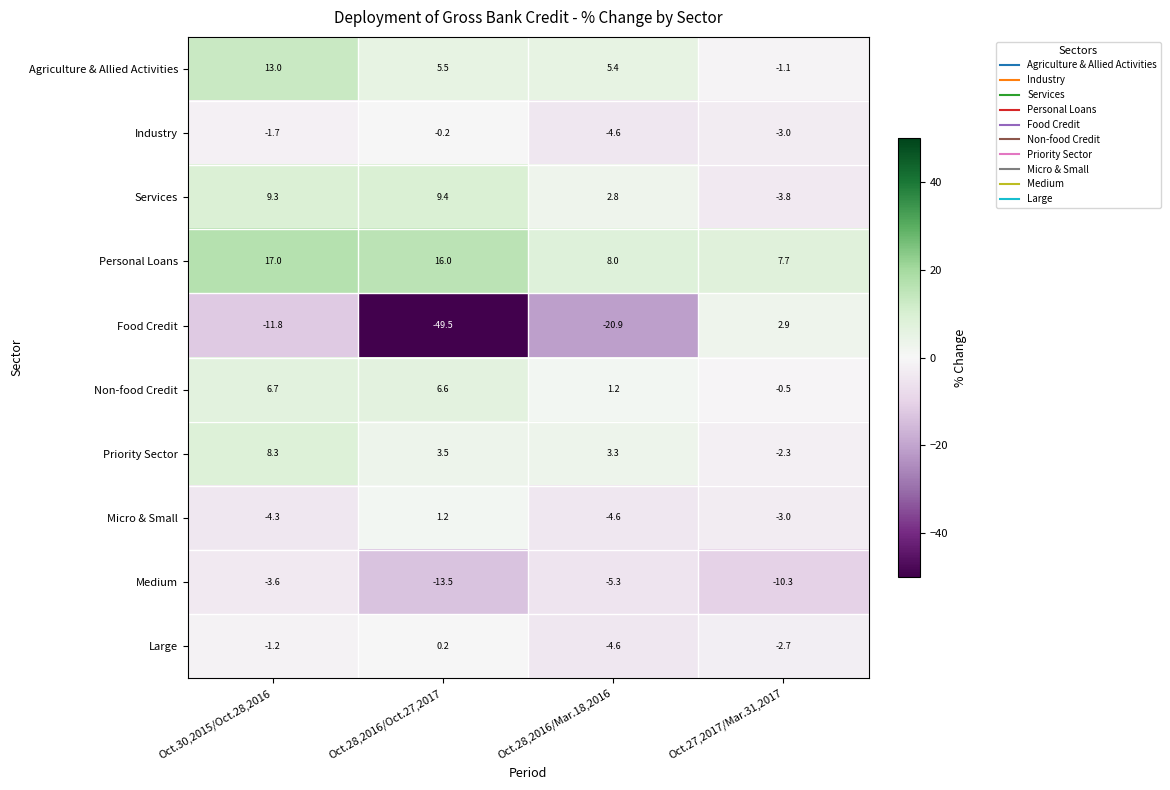

Which series has the largest total across all categories?

Personal Loans